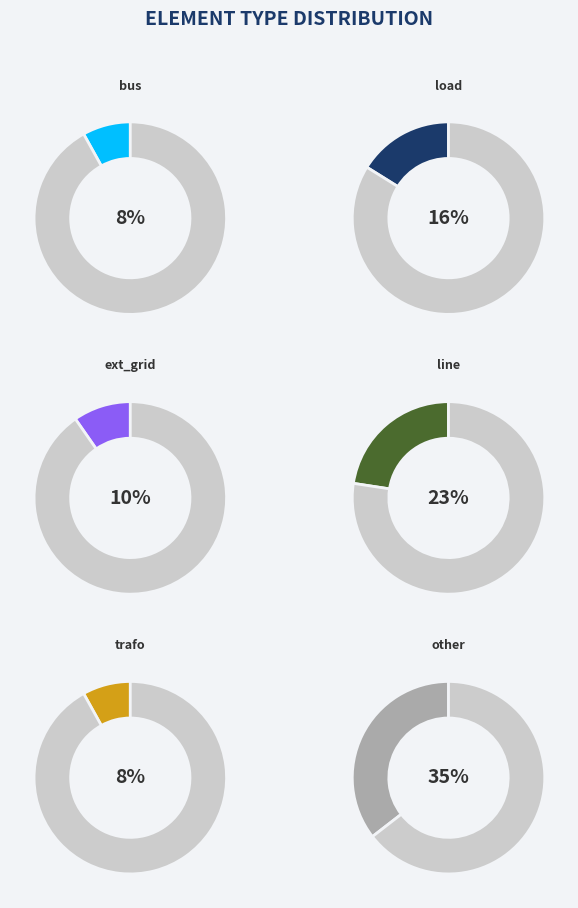

Which slice is the smallest?

bus